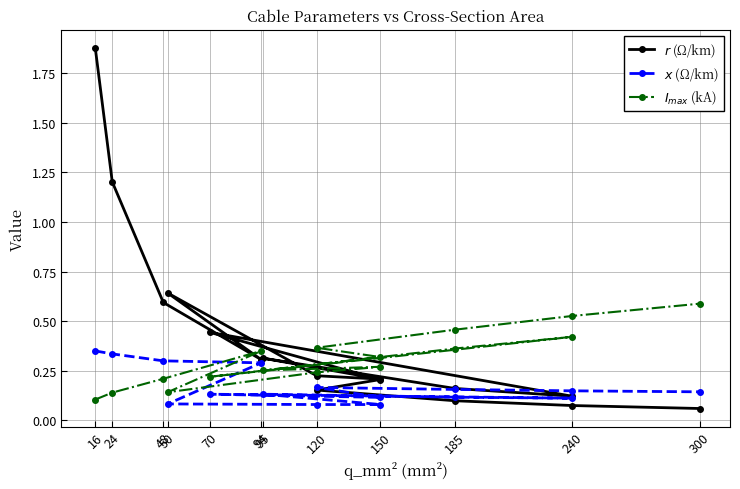

After their last crossing, which series has the higher values: $r$ (Ω/km) or $I_{max}$ (kA)?

$I_{max}$ (kA)